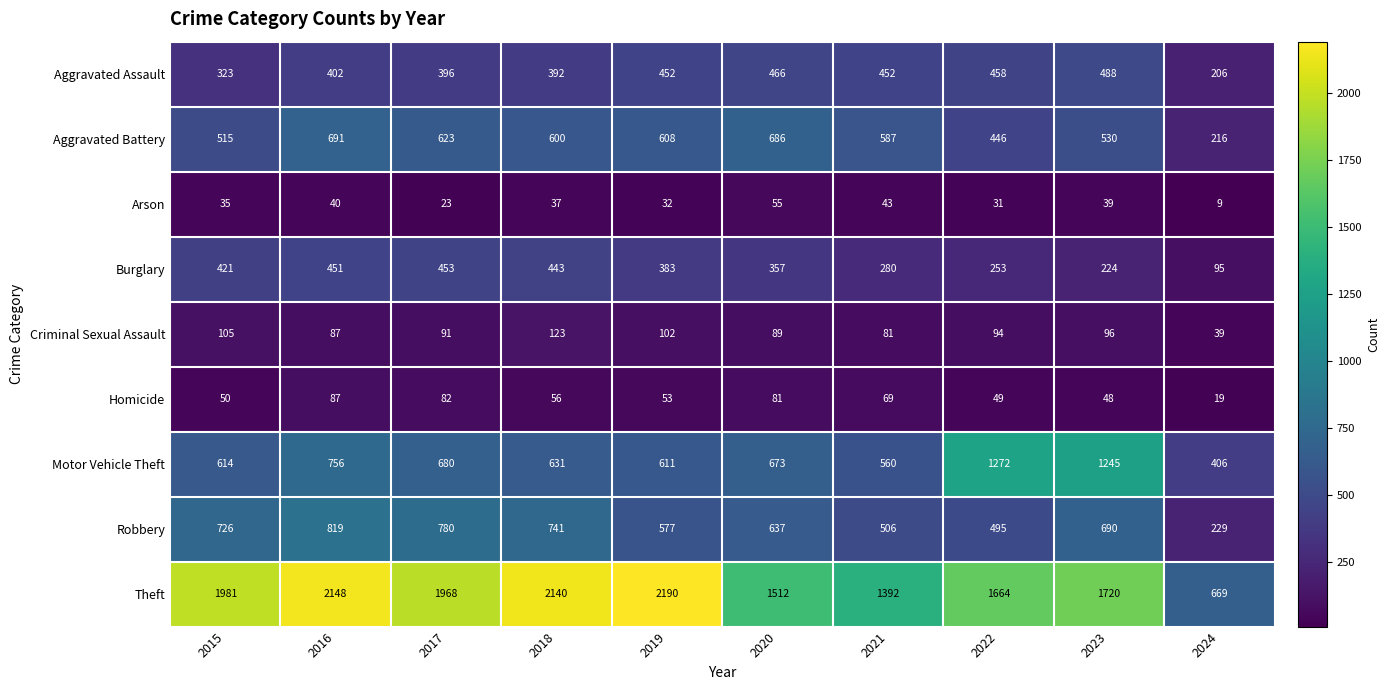

What is the sum of all Theft values?

17384